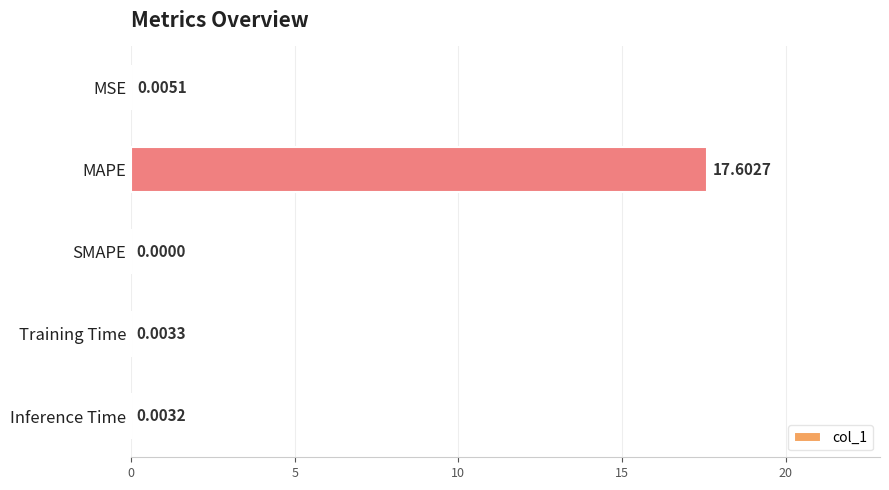

Between MAPE and Training Time, which is larger?

MAPE